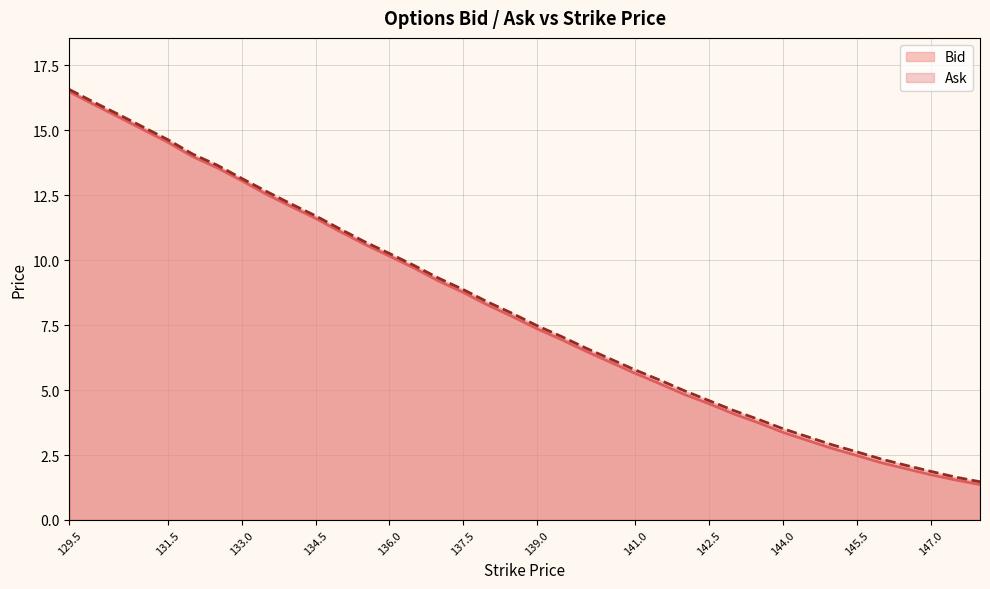

Rank the series by their average value, from lowest to highest.

Bid, Ask